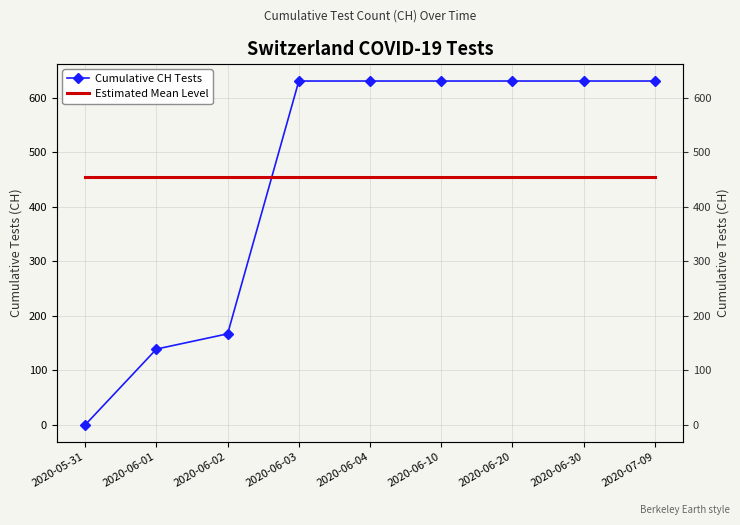

What are all the series names shown in the legend?

Cumulative CH Tests, Estimated Mean Level